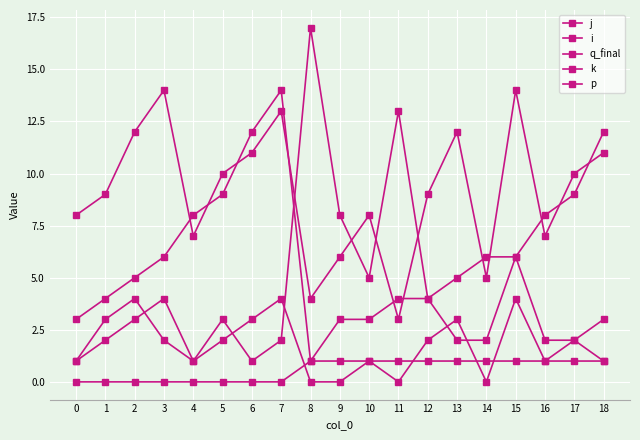

True or false: j and i intersect in this chart.

True